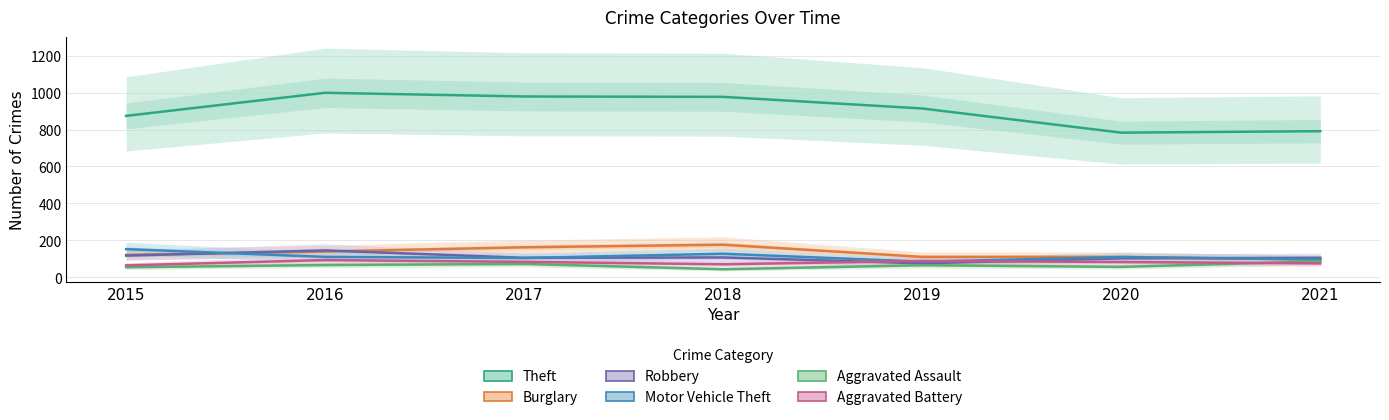

Reading left to right, extract all data points from this chart.

Theft: 874	999	979	977	914	783	791
Burglary: 121	139	162	176	110	110	95
Robbery: 117	145	105	107	75	102	105
Motor Vehicle Theft: 152	110	104	127	84	109	96
Aggravated Assault: 54	66	72	43	65	56	86
Aggravated Battery: 64	93	83	70	88	82	75